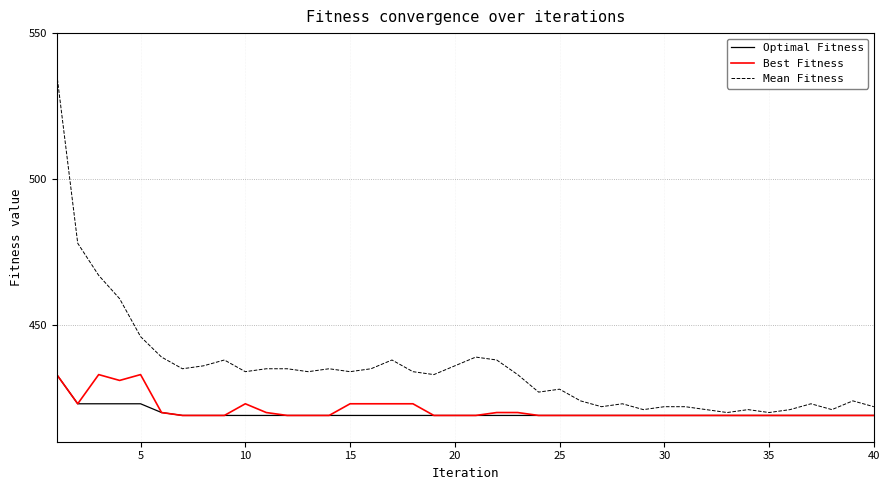

What is the lowest value of the Best Fitness series?

419